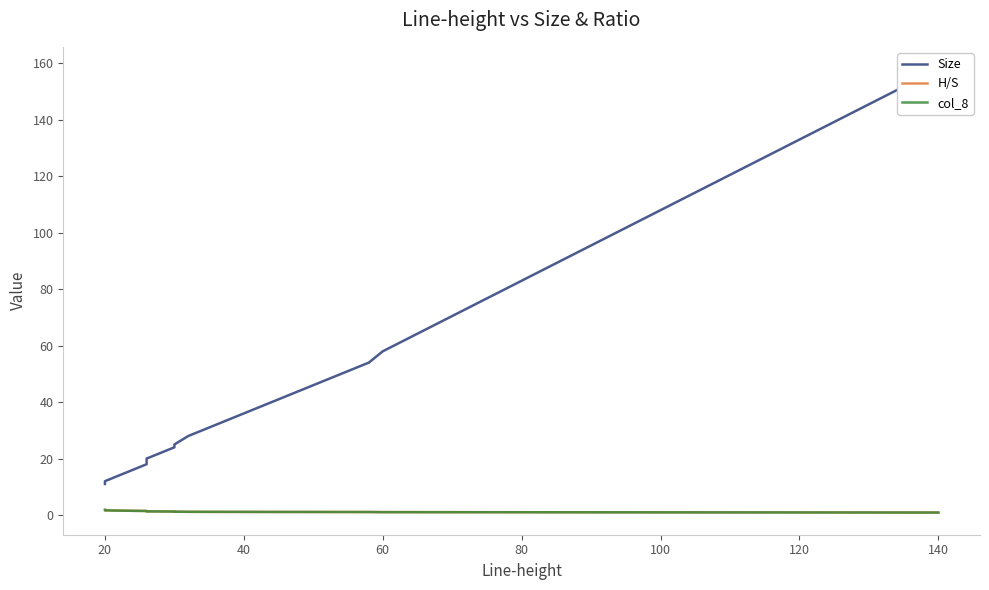

What is the maximum value shown in the chart?

158.0